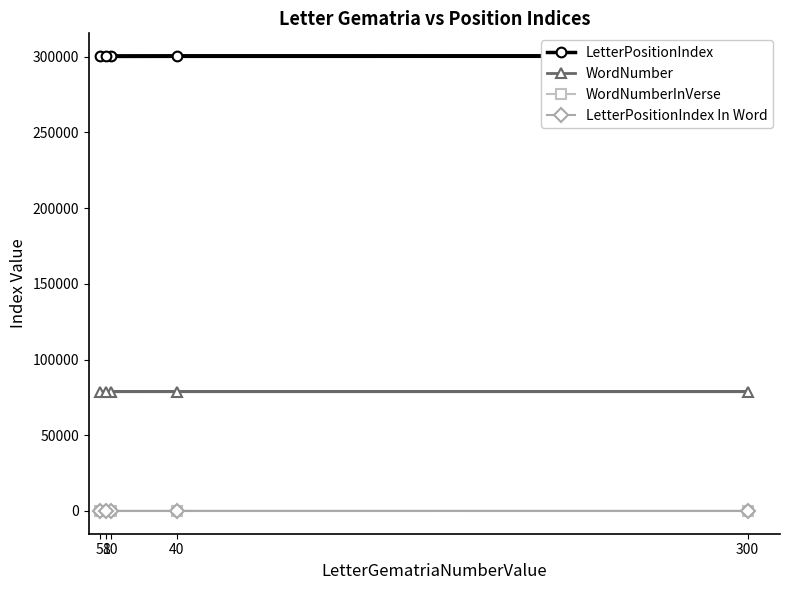

What are all the series names shown in the legend?

LetterPositionIndex, WordNumber, WordNumberInVerse, LetterPositionIndex In Word